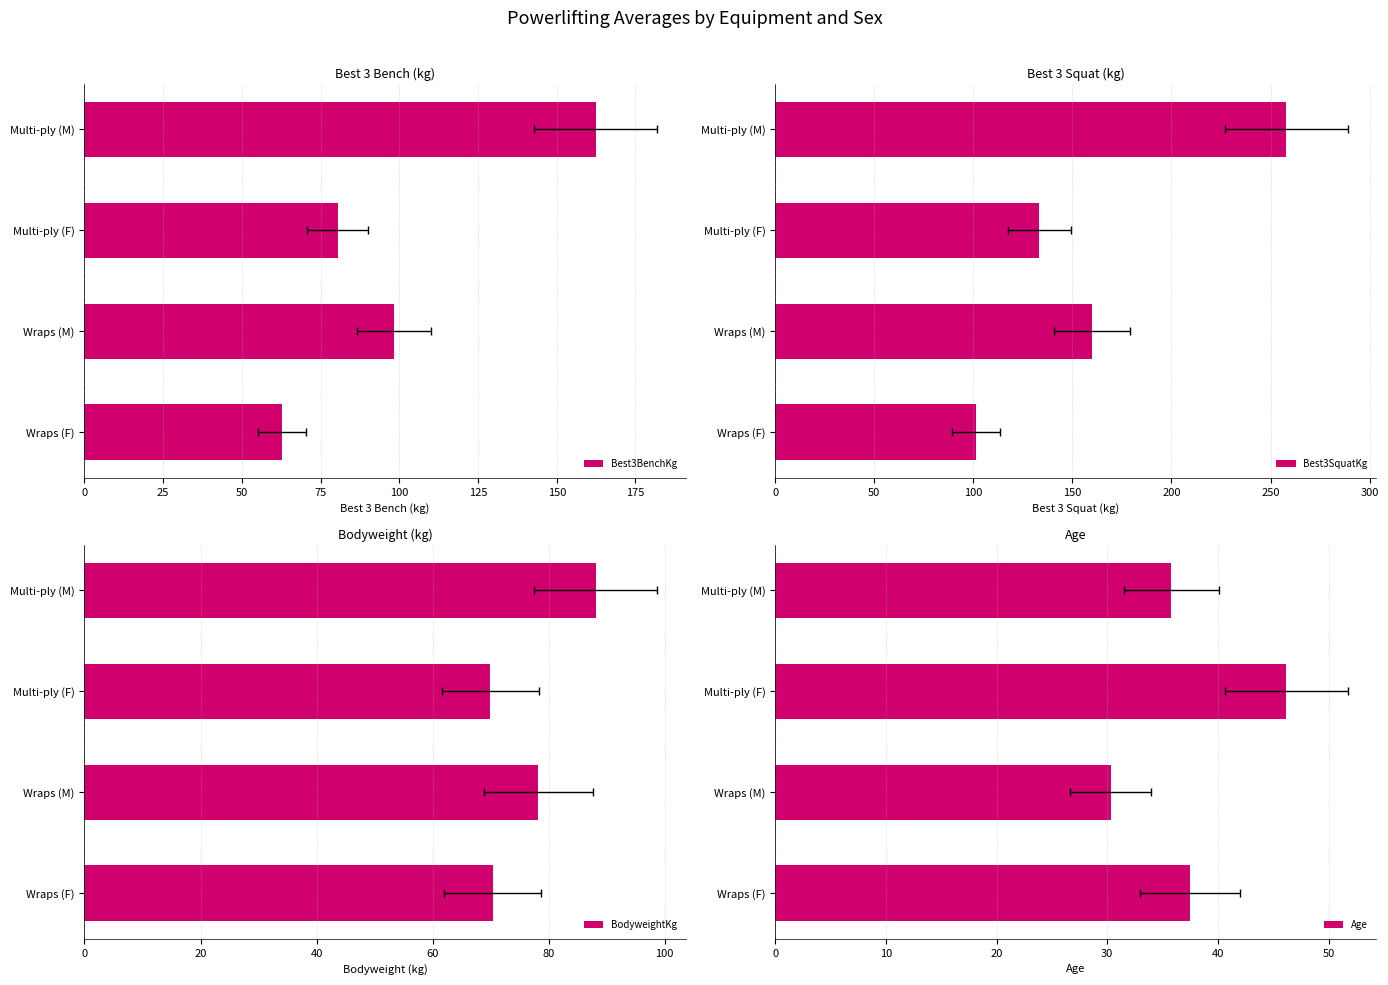

The Best3BenchKg series shows 84.3 at Wraps (F). True or false?

False